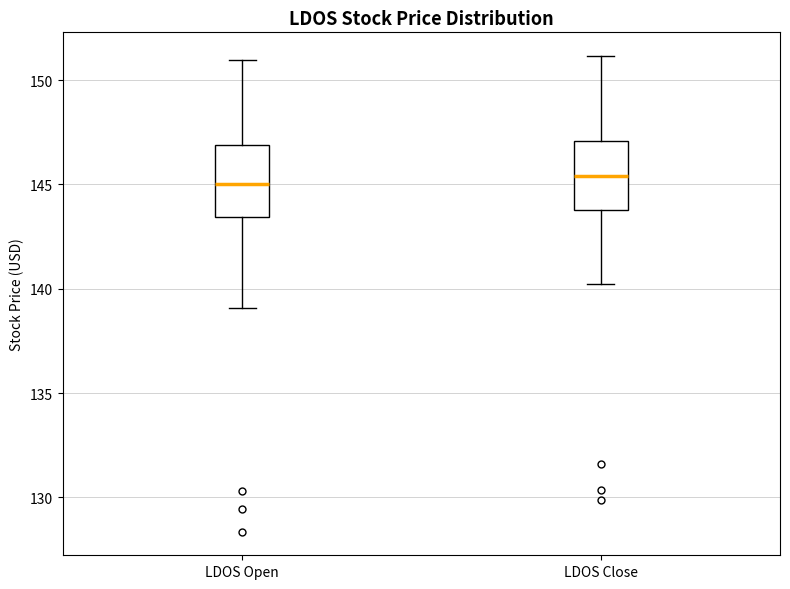

Reading left to right, read every box against the y-axis: the position of its median line, the range the box covers, and the ends of its whiskers. The values are not printed on the chart, so give them approximately, as read against the axis.

LDOS Open: median 145.0, box 143.5 to 147.0, whiskers 139.0 to 151.0
LDOS Close: median 145.5, box 144.0 to 147.0, whiskers 140.0 to 151.0